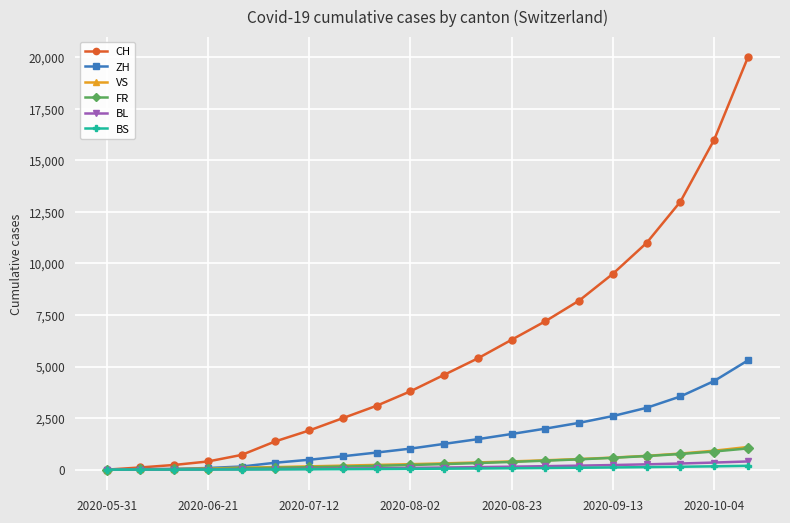

Which series has the widest spread of values?

CH